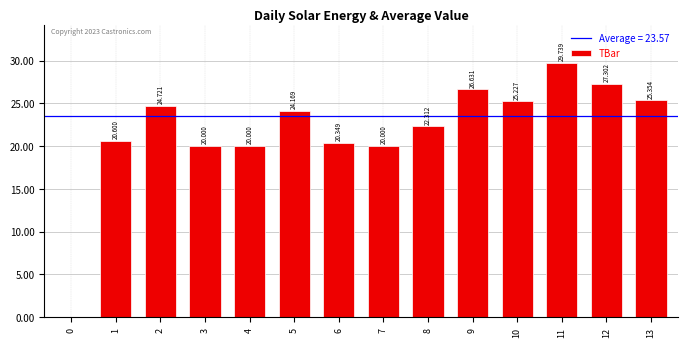

How many values exceed 24?

7